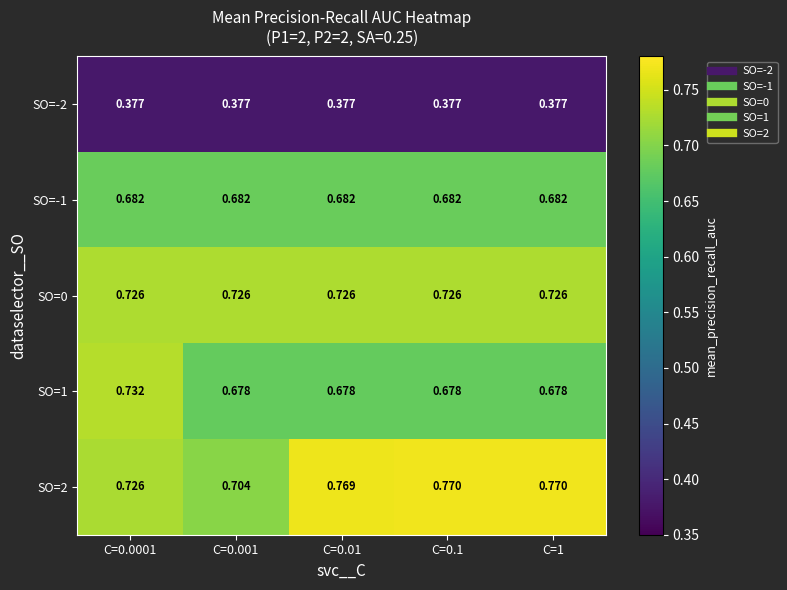

How many data points does each series have?

5